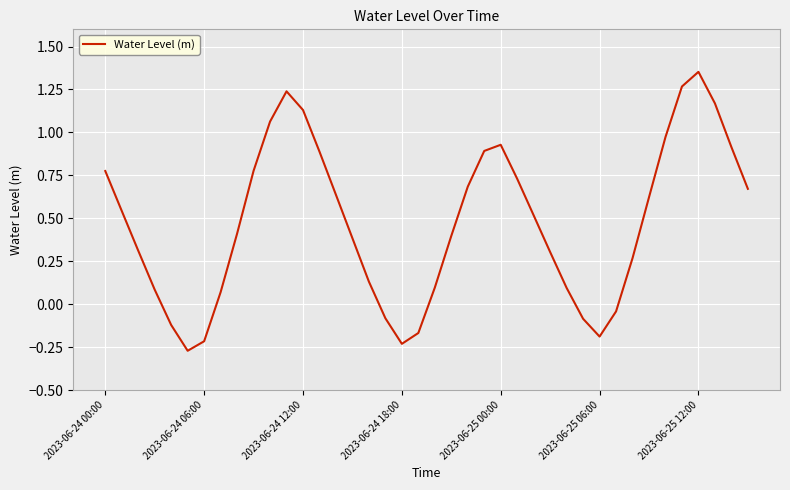

At which label is the value closest to 0?

31